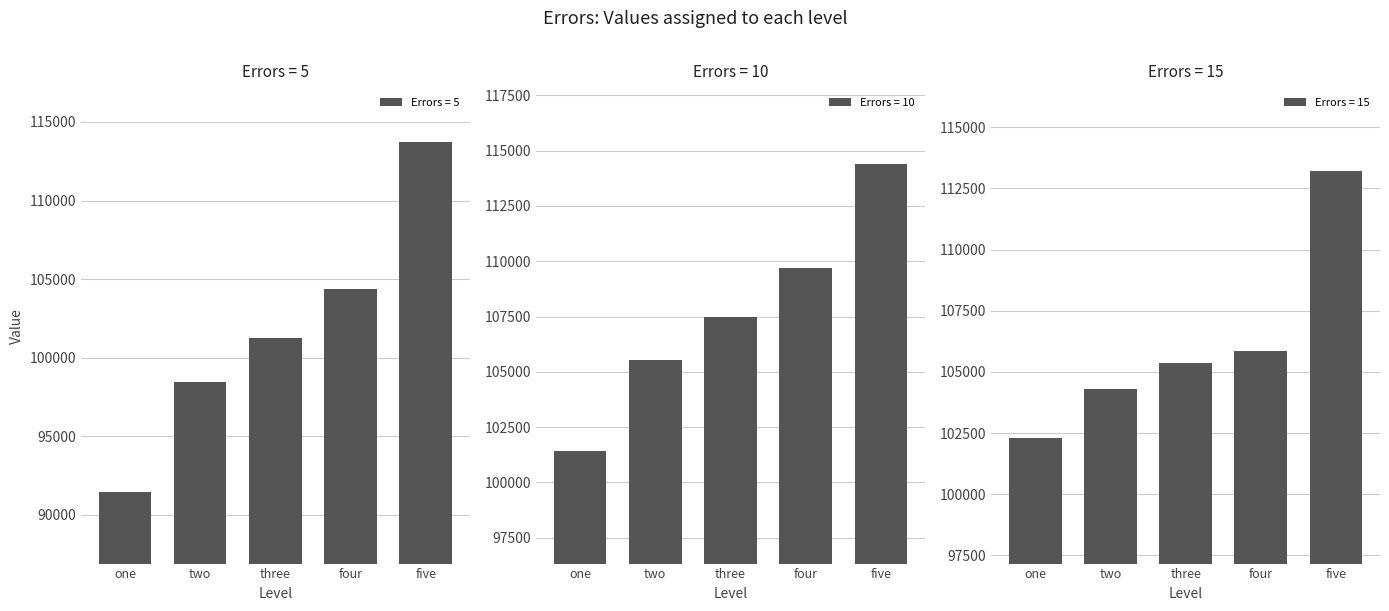

What is the spread (max minus min) of values at three?

6223